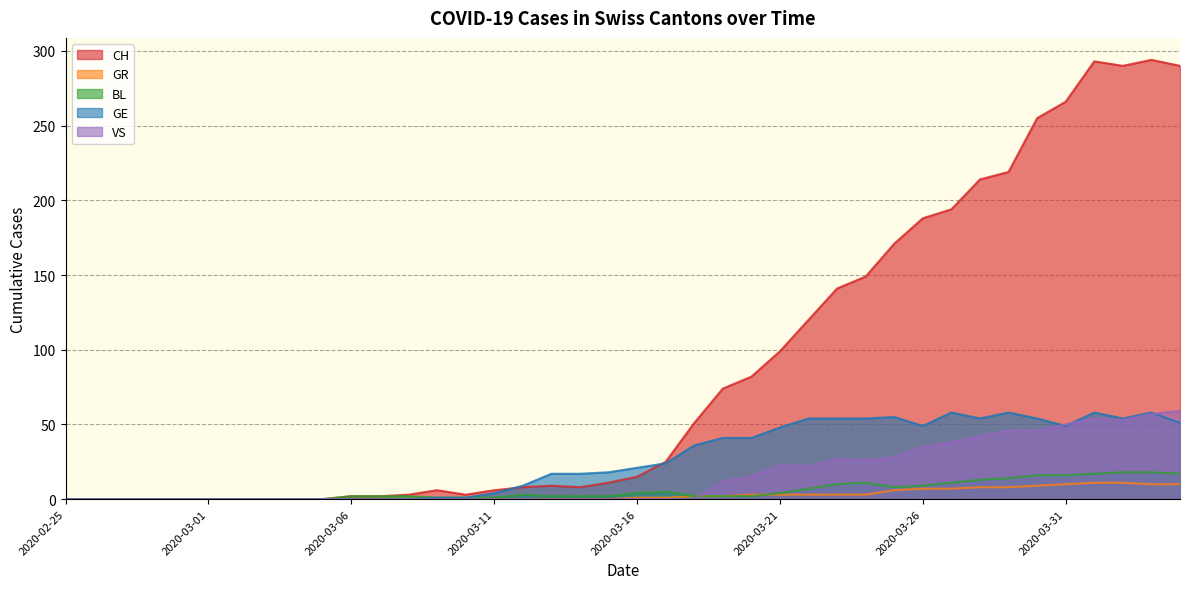

The BL series shows 2 at 2020-03-15. True or false?

True